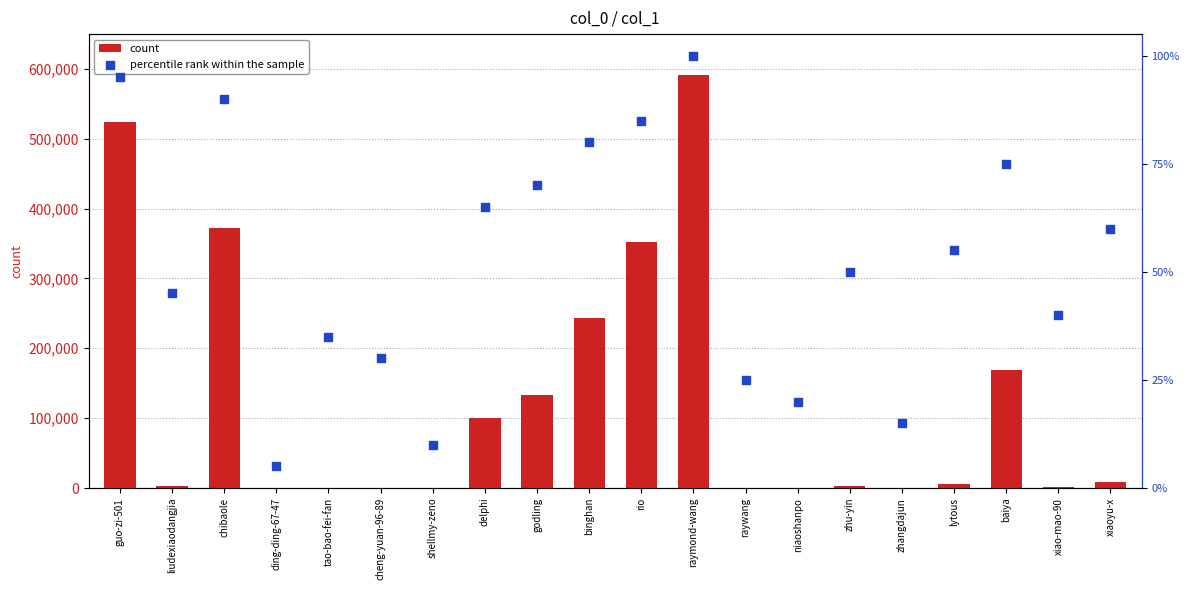

Is the value of percentile rank within the sample at raywang greater than the value of count at ding-ding-67-47?

Yes